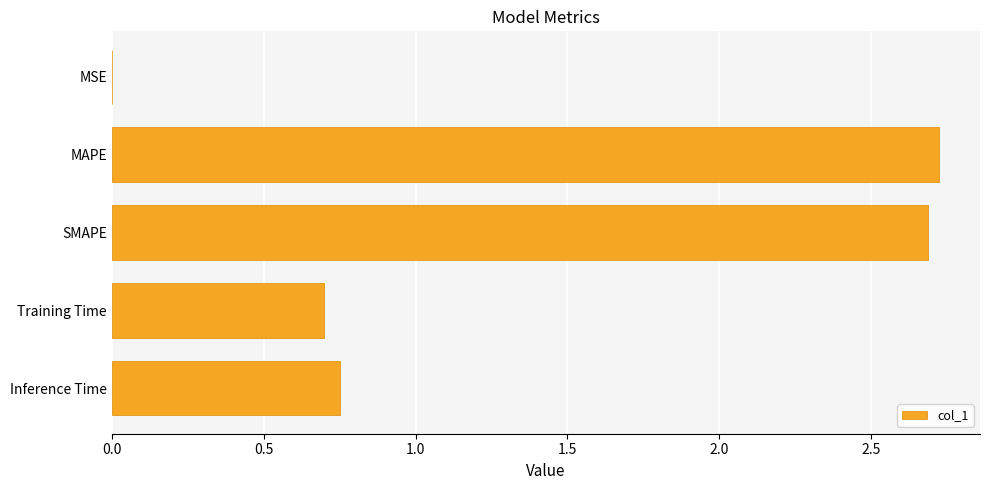

The chart shows a value of 2.7 at MAPE. True or false?

True